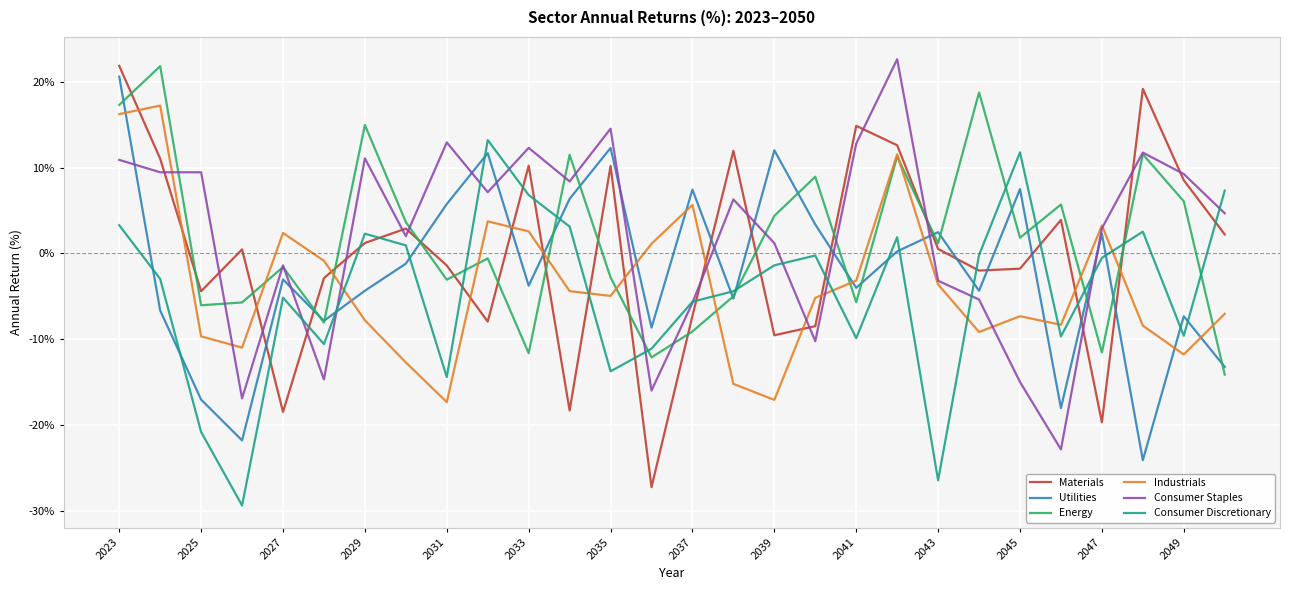

What is the average value of the Utilities series?

-2.1